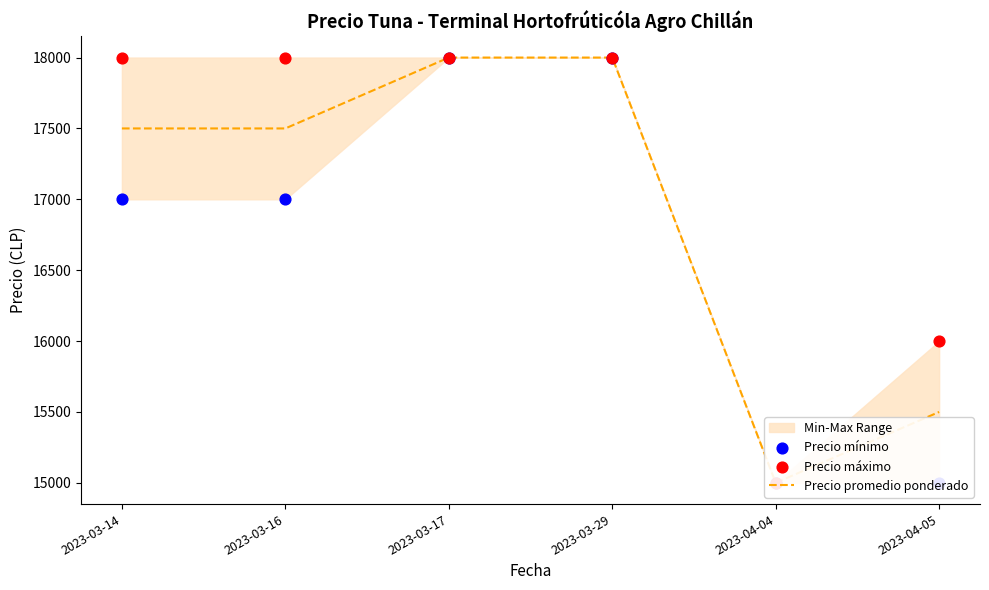

At which category is the sum across all series the highest?

2023-03-17